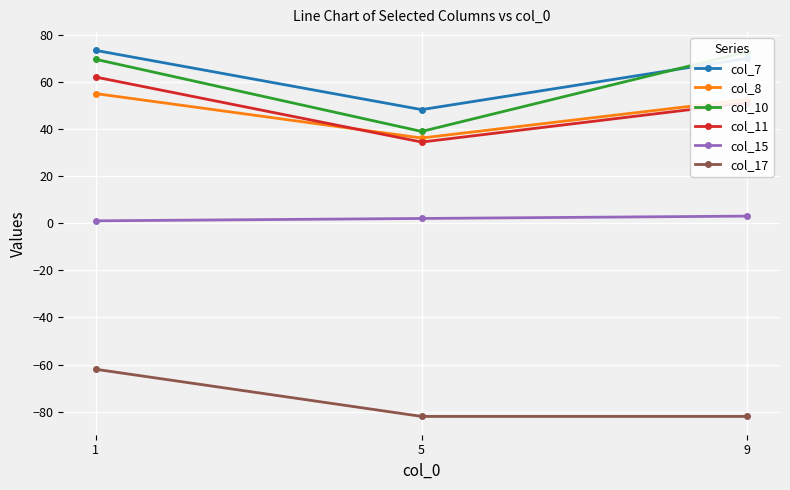

Which has a higher value, 9 or 5?

9